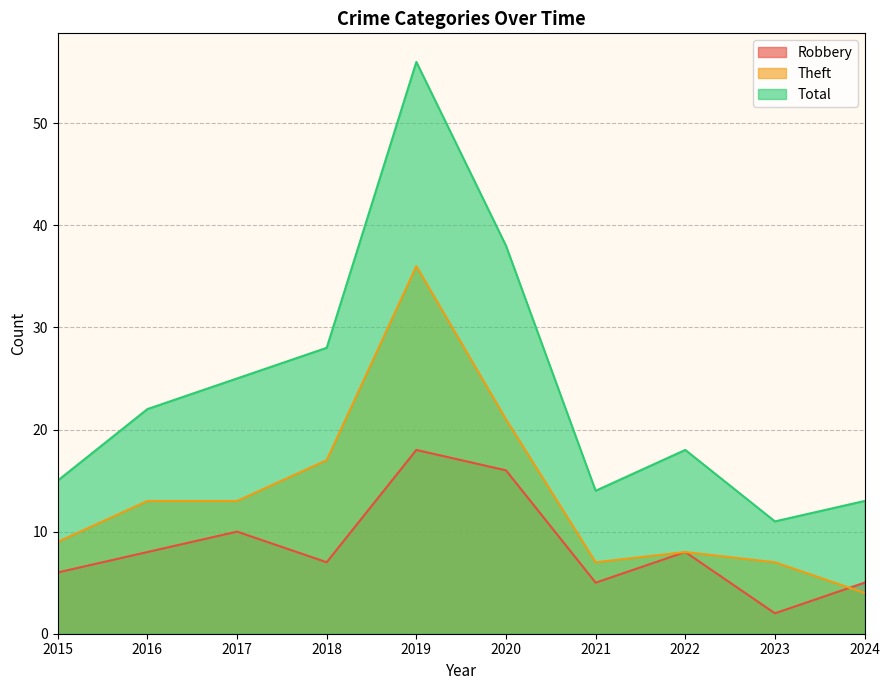

Reading right to left, transcribe all the data shown in this chart.

Robbery: 2024=5	2023=2	2022=8	2021=5	2020=16	2019=18	2018=7	2017=10	2016=8	2015=6
Theft: 2024=4	2023=7	2022=8	2021=7	2020=21	2019=36	2018=17	2017=13	2016=13	2015=9
Total: 2024=13	2023=11	2022=18	2021=14	2020=38	2019=56	2018=28	2017=25	2016=22	2015=15